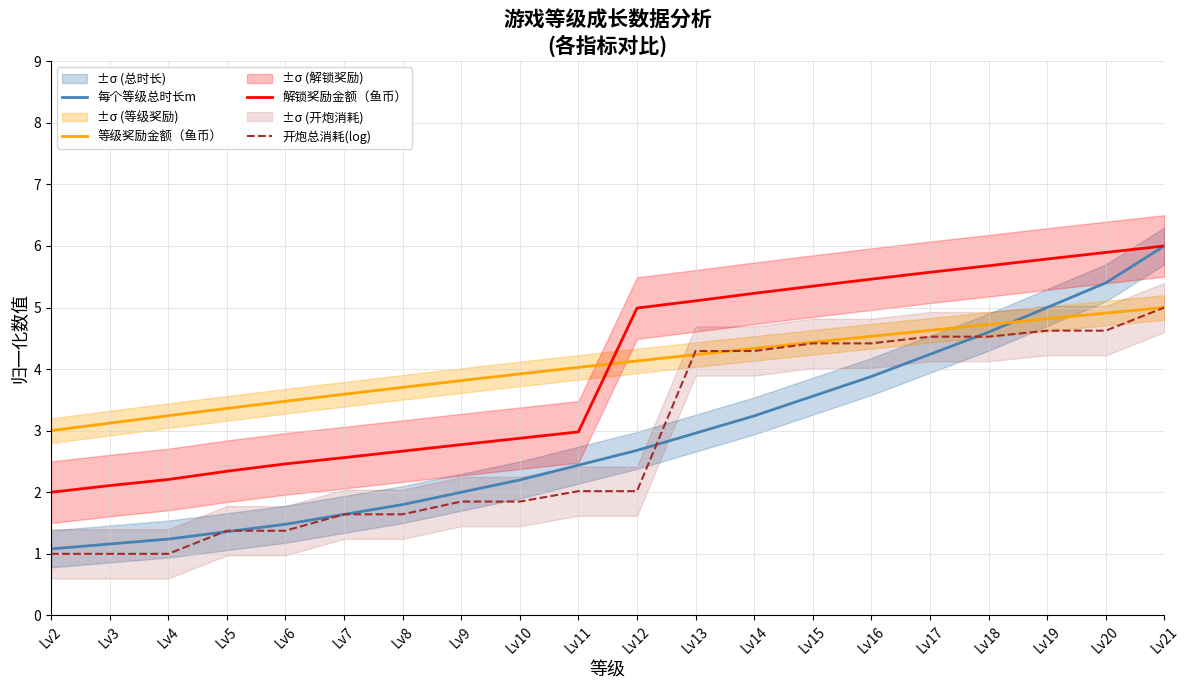

Reading left to right, what are all the values shown in this chart?

每个等级总时长m: Lv2=1.1	Lv3=1.2	Lv4=1.2	Lv5=1.4	Lv6=1.5	Lv7=1.6	Lv8=1.8	Lv9=2.0	Lv10=2.2	Lv11=2.4	Lv12=2.7	Lv13=3.0	Lv14=3.2	Lv15=3.6	Lv16=3.9	Lv17=4.2	Lv18=4.6	Lv19=5.0	Lv20=5.4	Lv21=6.0
等级奖励金额（鱼币）: Lv2=3.0	Lv3=3.1	Lv4=3.2	Lv5=3.4	Lv6=3.5	Lv7=3.6	Lv8=3.7	Lv9=3.8	Lv10=3.9	Lv11=4.0	Lv12=4.1	Lv13=4.2	Lv14=4.3	Lv15=4.4	Lv16=4.5	Lv17=4.6	Lv18=4.7	Lv19=4.8	Lv20=4.9	Lv21=5.0
解锁奖励金额（鱼币）: Lv2=2.0	Lv3=2.1	Lv4=2.2	Lv5=2.3	Lv6=2.5	Lv7=2.6	Lv8=2.7	Lv9=2.8	Lv10=2.9	Lv11=3.0	Lv12=5.0	Lv13=5.1	Lv14=5.2	Lv15=5.3	Lv16=5.5	Lv17=5.6	Lv18=5.7	Lv19=5.8	Lv20=5.9	Lv21=6.0
开炮总消耗(log): Lv2=1.0	Lv3=1.0	Lv4=1.0	Lv5=1.4	Lv6=1.4	Lv7=1.6	Lv8=1.6	Lv9=1.8	Lv10=1.8	Lv11=2.0	Lv12=2.0	Lv13=4.3	Lv14=4.3	Lv15=4.4	Lv16=4.4	Lv17=4.5	Lv18=4.5	Lv19=4.6	Lv20=4.6	Lv21=5.0